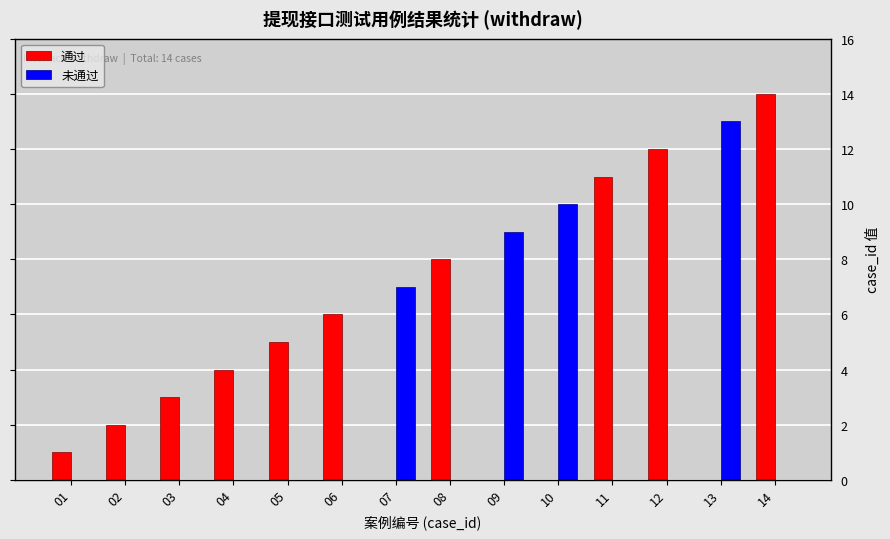

Is it true that 未通过 equals 9 at 05?

False